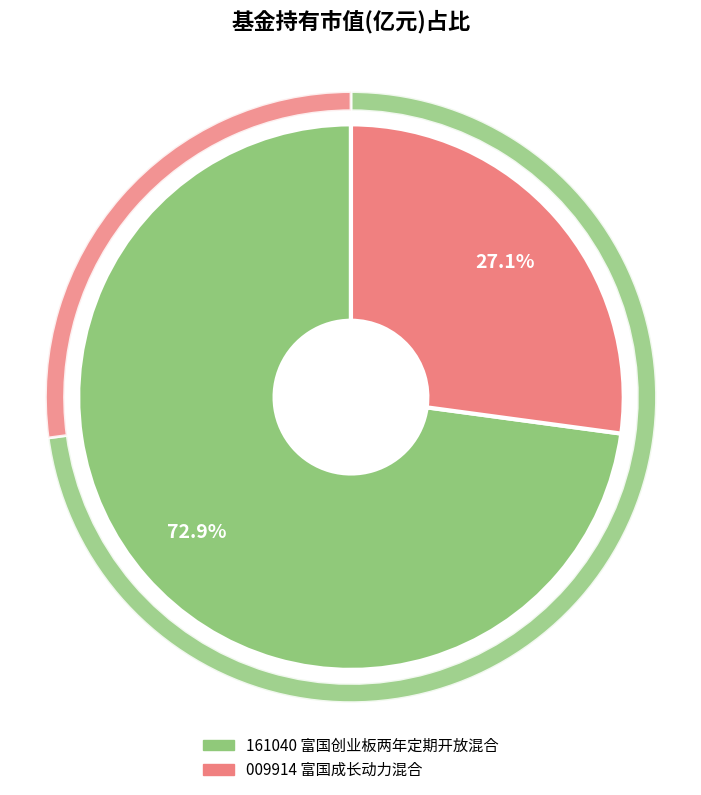

Which has a higher value, 富国成长动力混合 or 富国创业板两年定期开放混合?

富国创业板两年定期开放混合